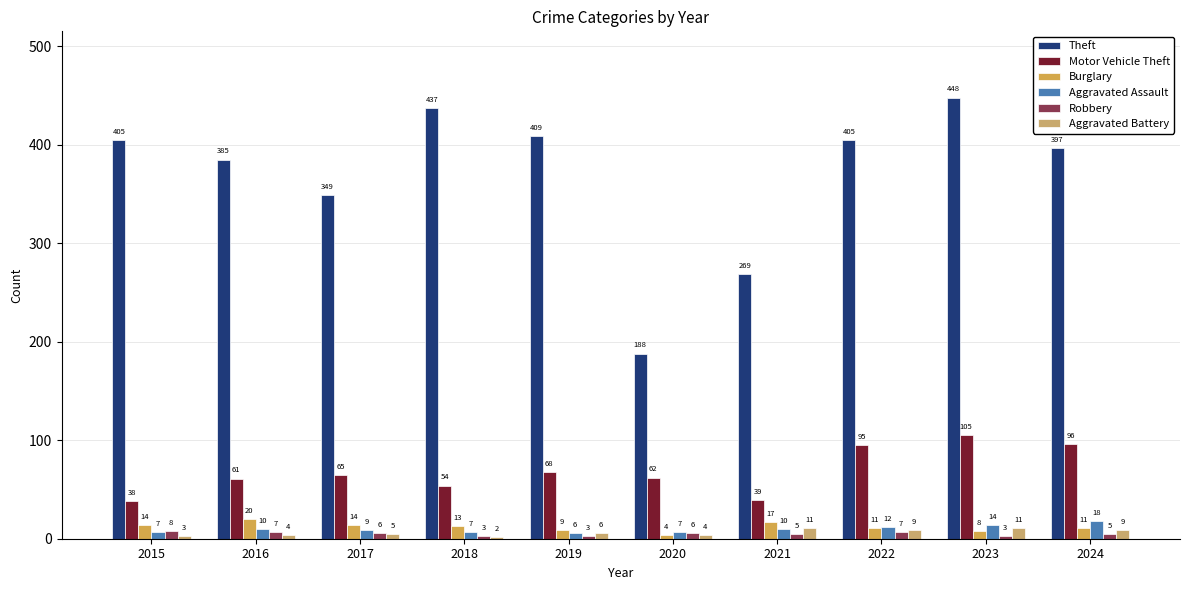

Which label corresponds to the largest value in the chart?

2023